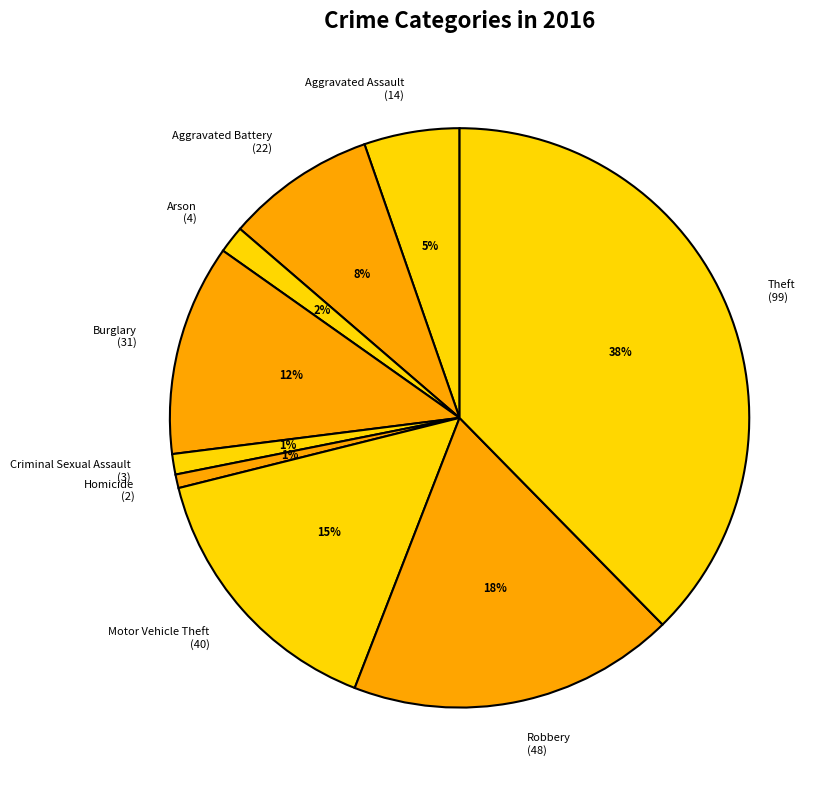

To the nearest percent, what is the difference between the largest and smallest slice percentages?

37%